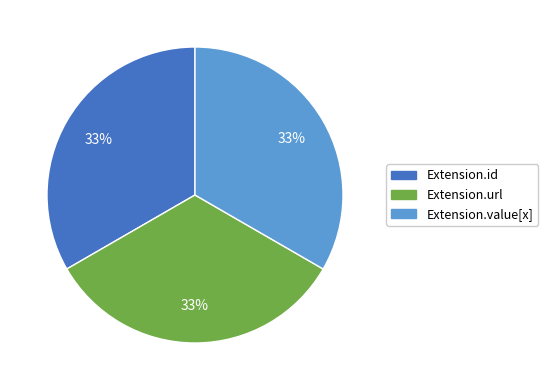

Does any single category account for the majority?

No